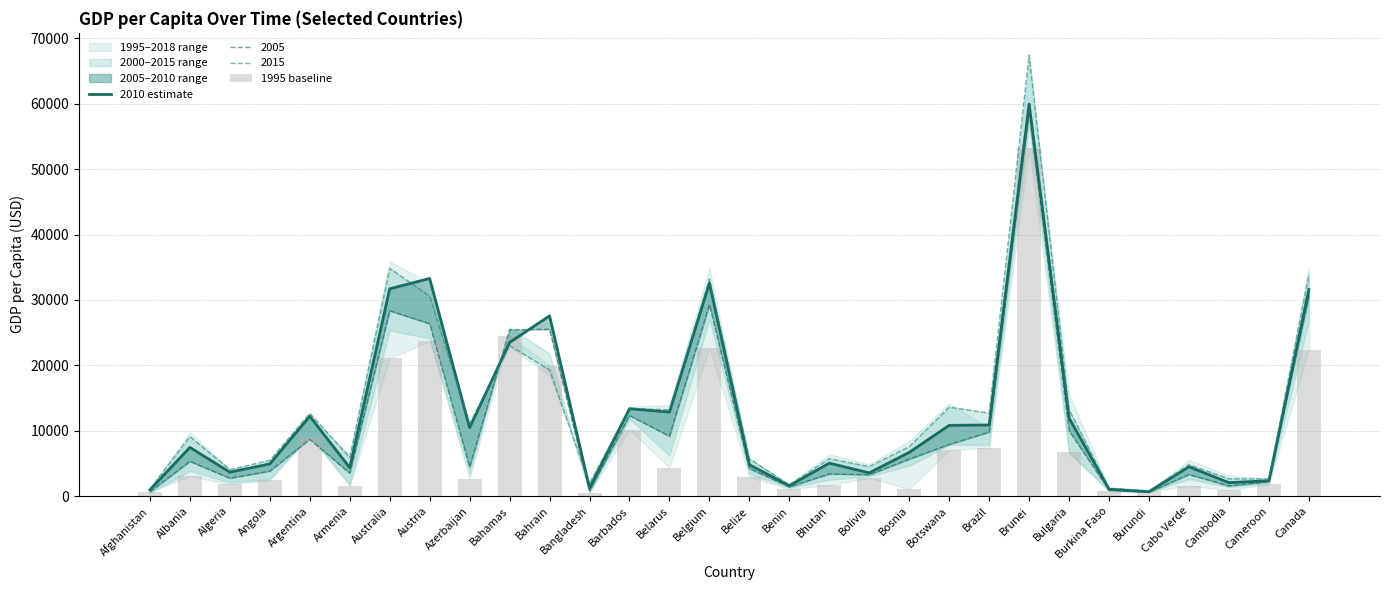

What is the label of the 12th bar from the right?

Bolivia